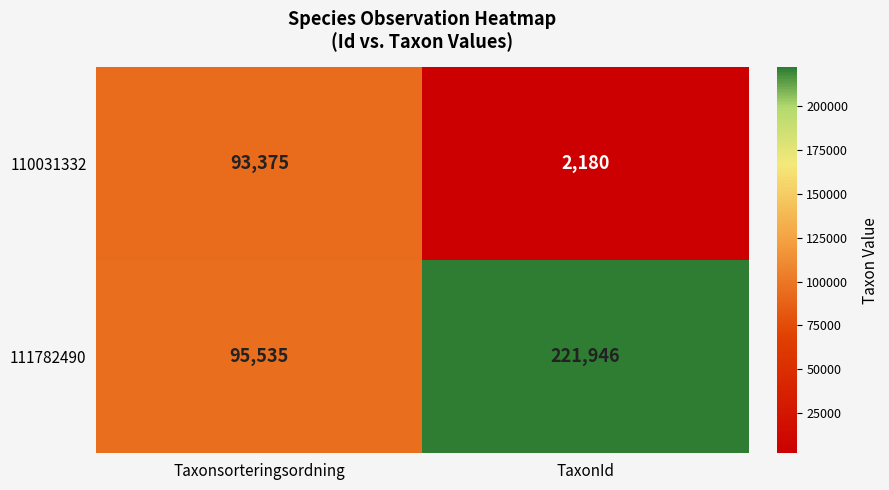

What is the total value across all series at Taxonsorteringsordning?

188910